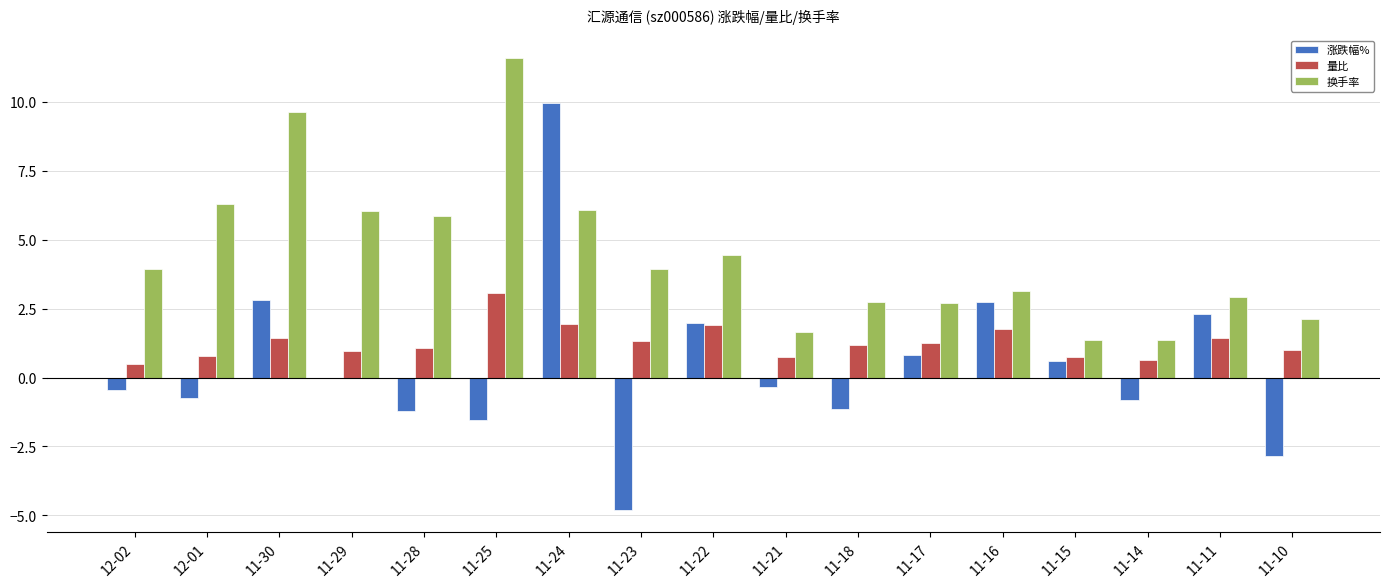

The value of 换手率 at 11-24 is 6.1. True or false?

True